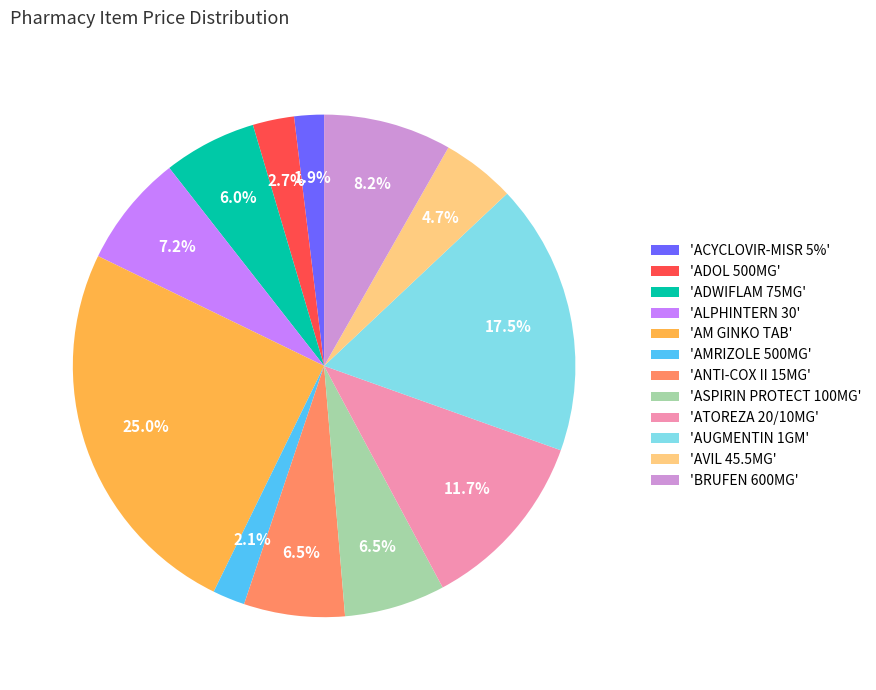

To the nearest percent, what is the average slice percentage?

8%